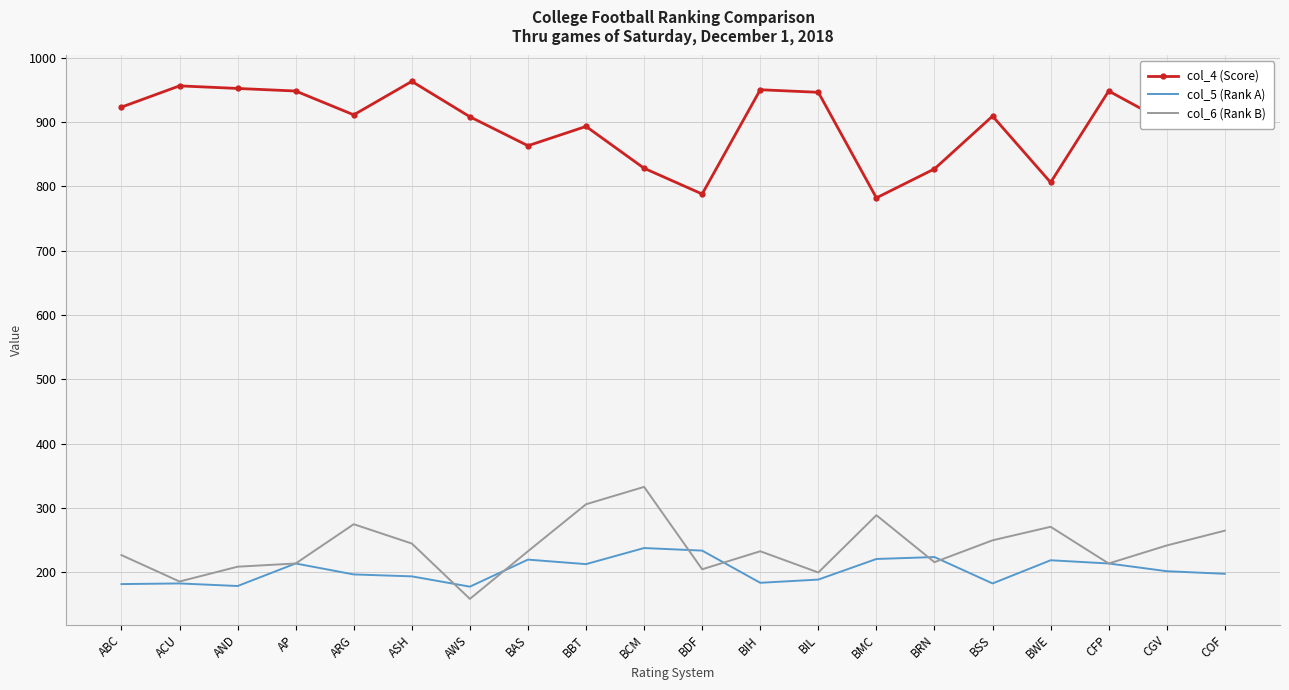

What is the total value across all series at BIH?

1367